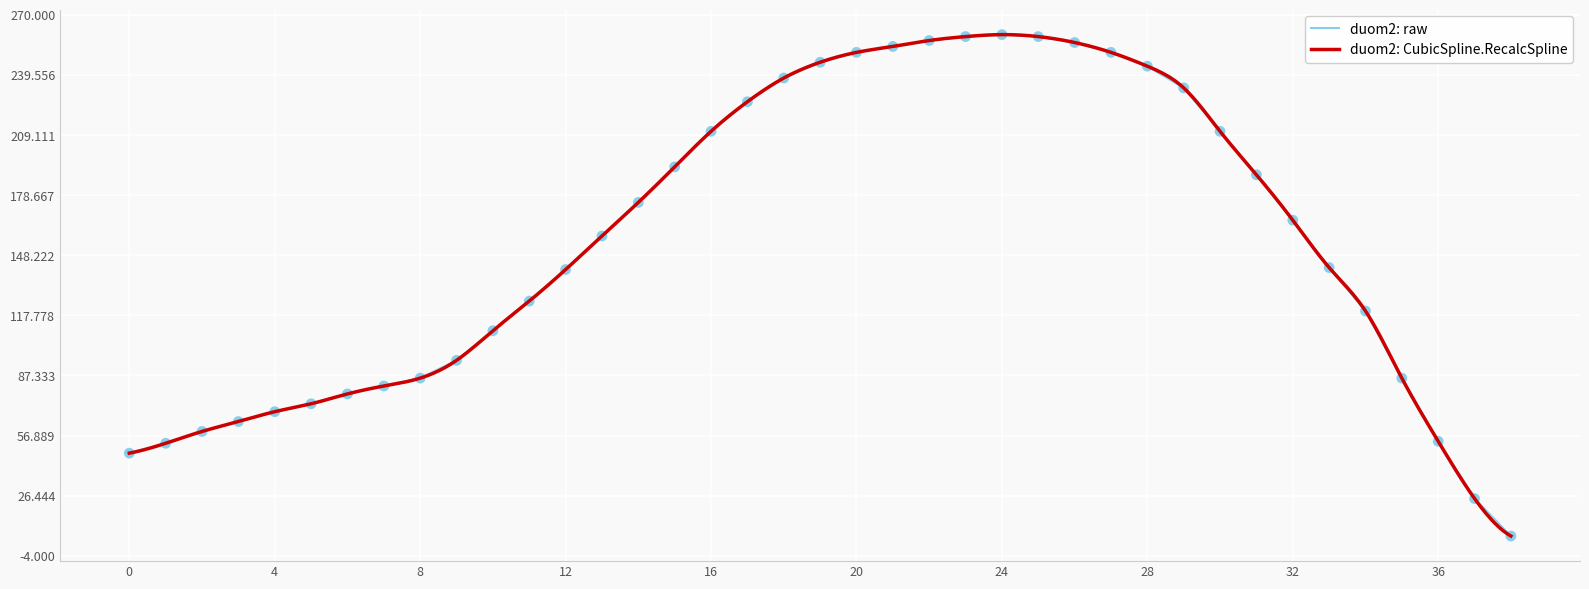

What is the change in value from 12 to 34?

-21